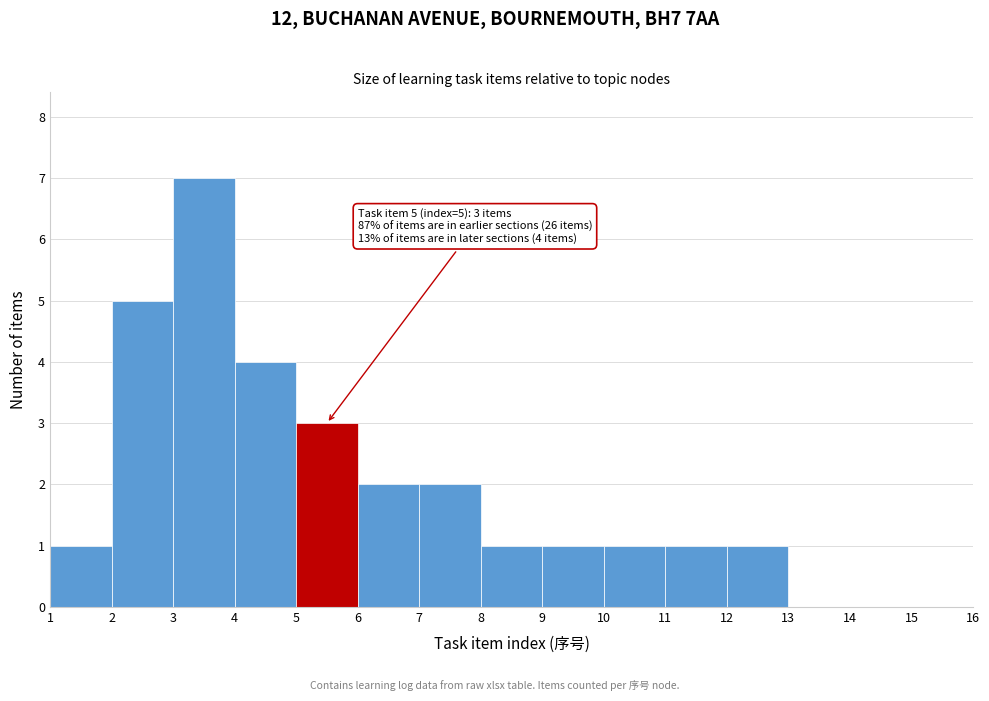

Over which range of the x-axis is the bar tallest?

3 to 4